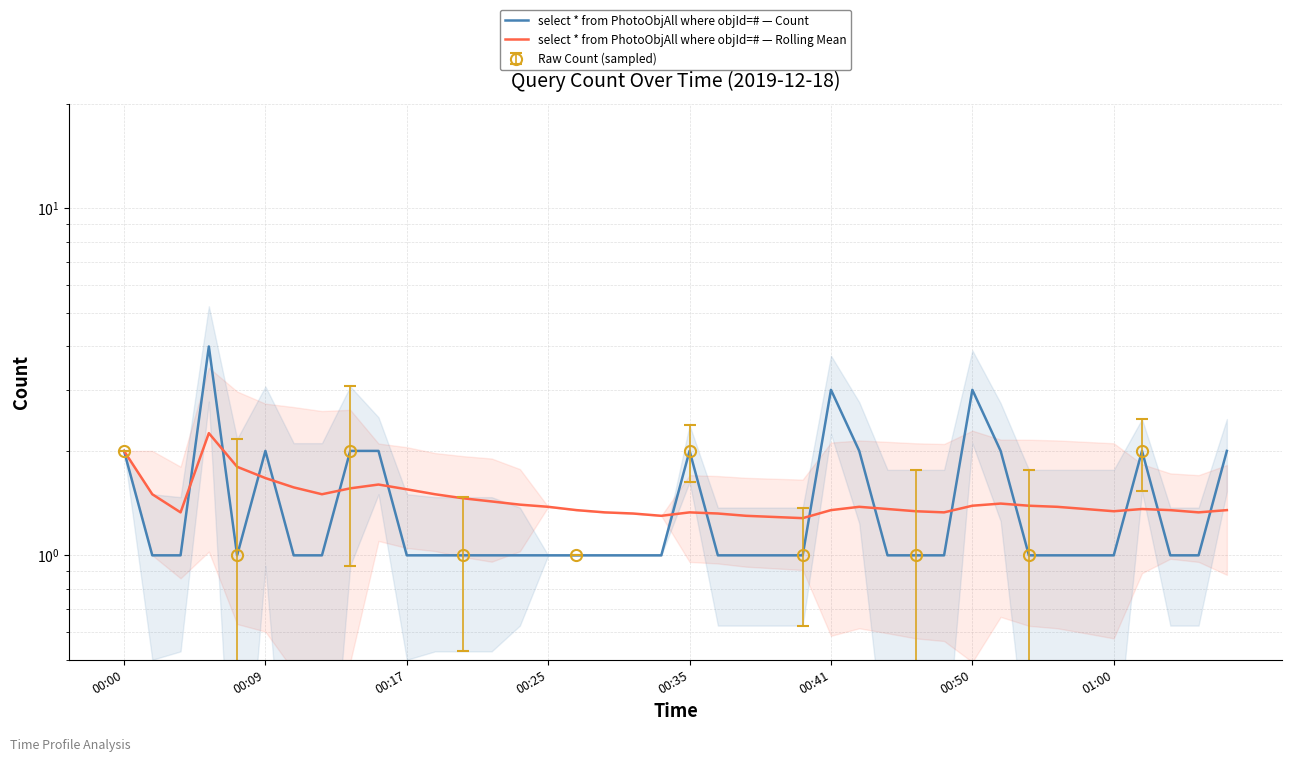

Does the chart have visible grid lines?

Yes